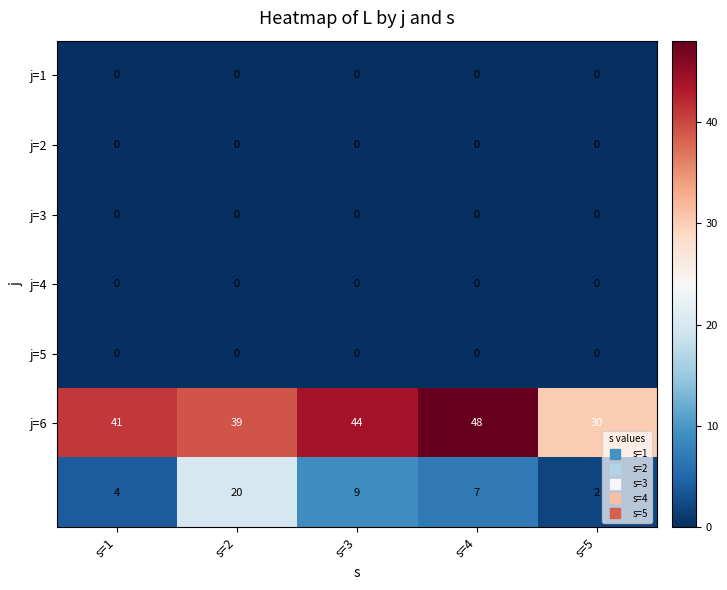

At how many categories does at least one series exceed 17?

5